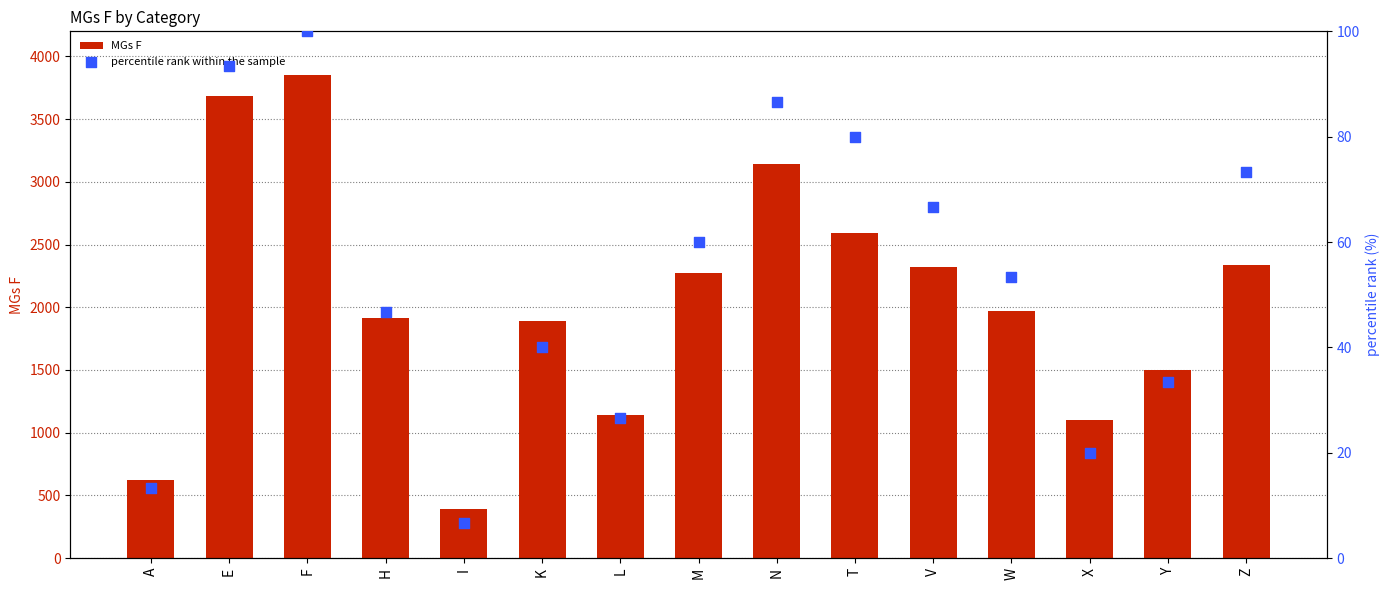

What are all the series names shown in the legend?

MGs F, percentile rank within the sample